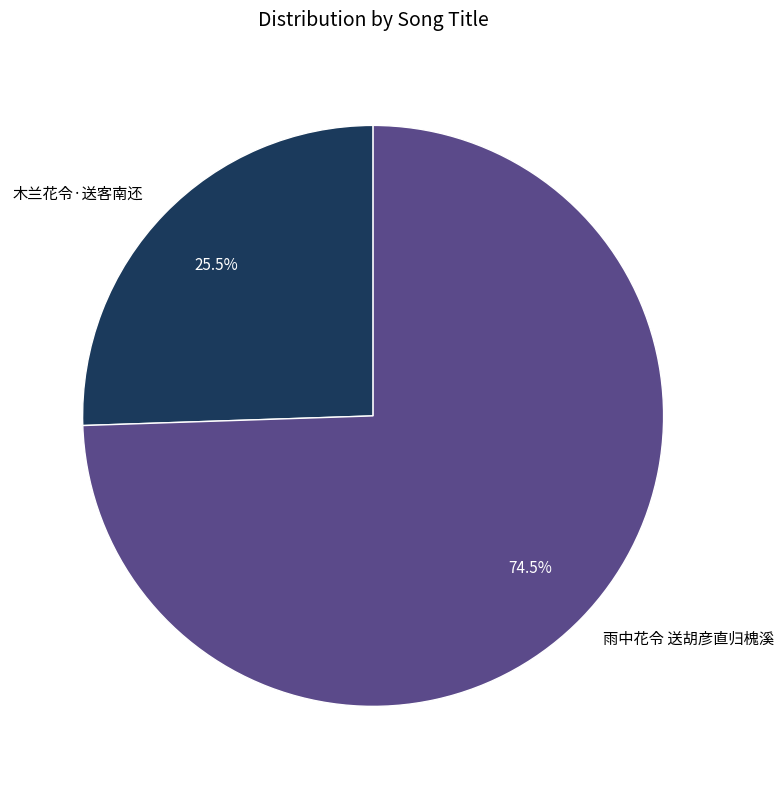

Which category accounts for the majority?

雨中花令 送胡彦直归槐溪